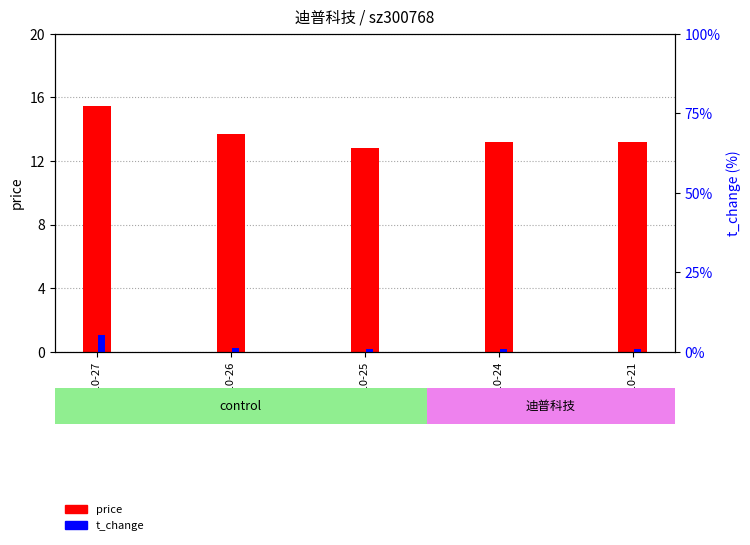

True or false: t_change has a value of 1.0 at 2022-10-24.

True